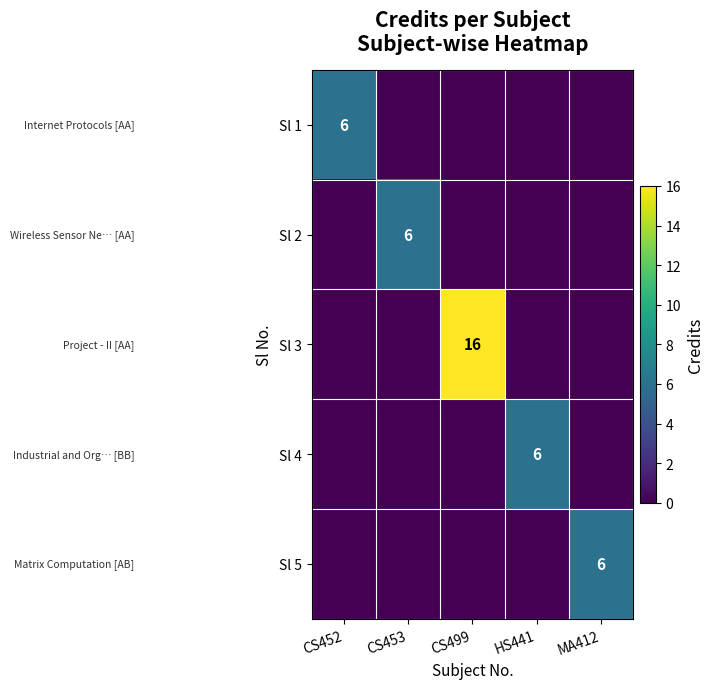

At which category is the sum across all series the highest?

CS499